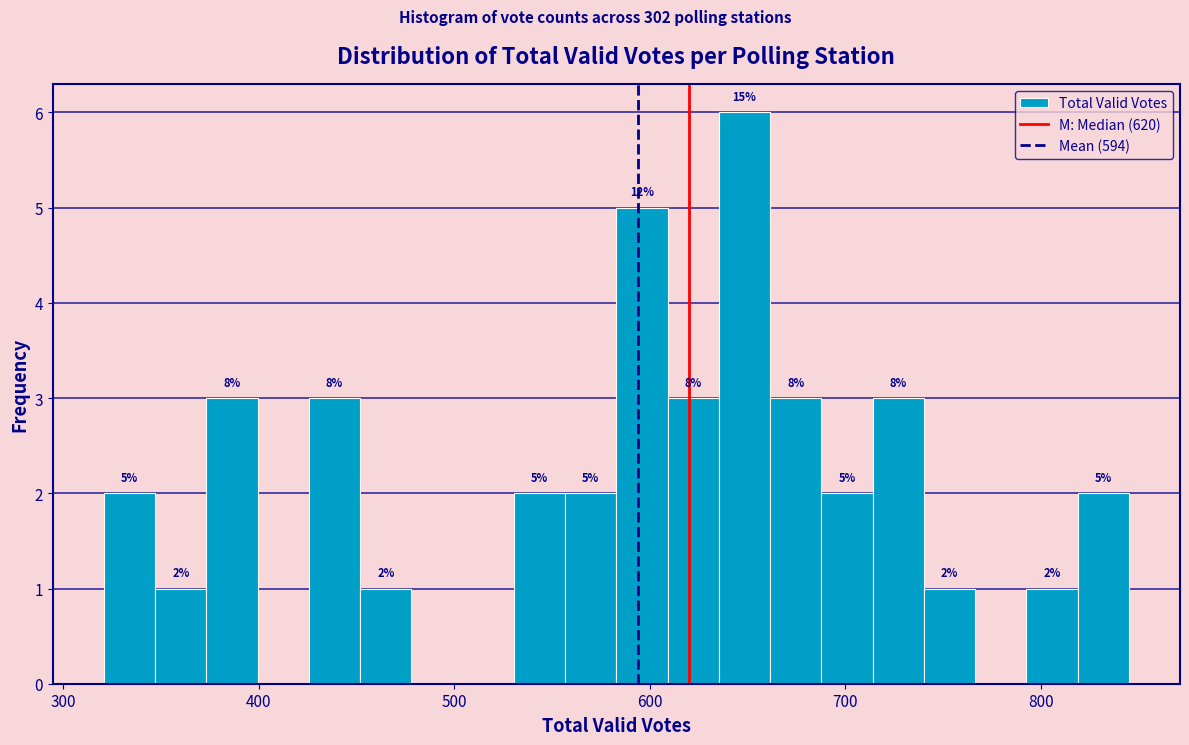

Around what value on the x-axis is the tallest bar? Give the approximate position of its centre, as read against the axis.

650